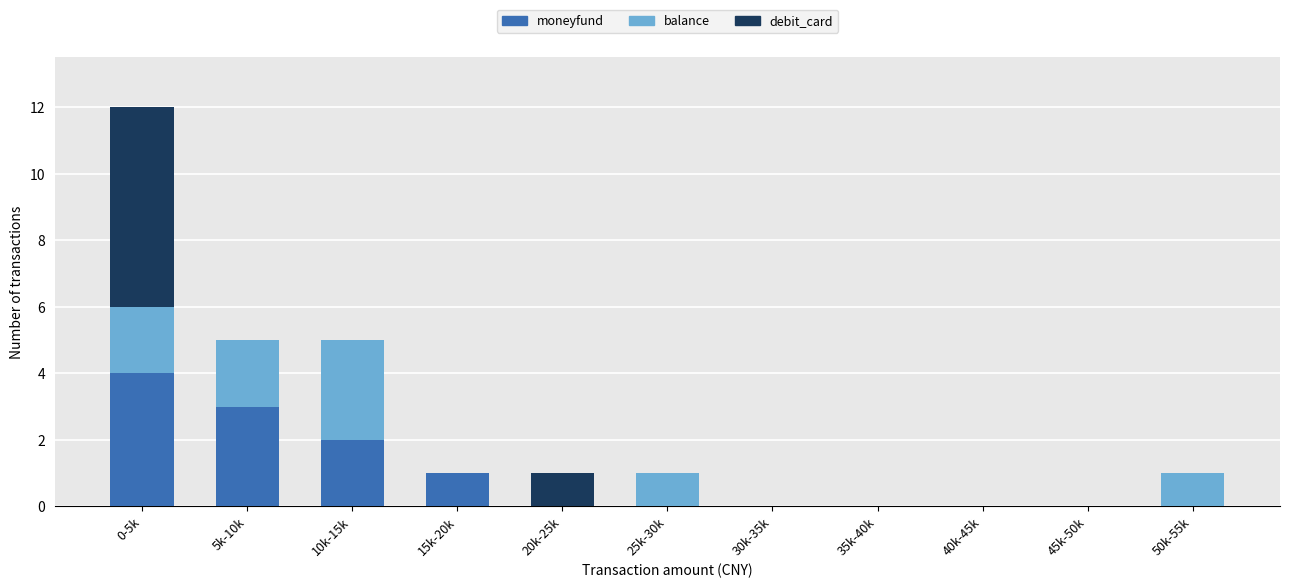

What is the maximum value for moneyfund?

4